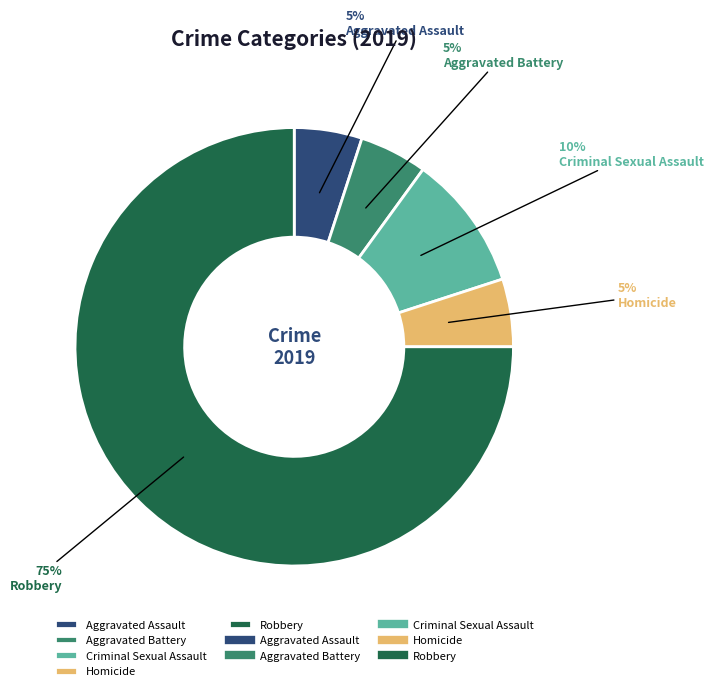

True or false: Criminal Sexual Assault accounts for 10% of the total.

True